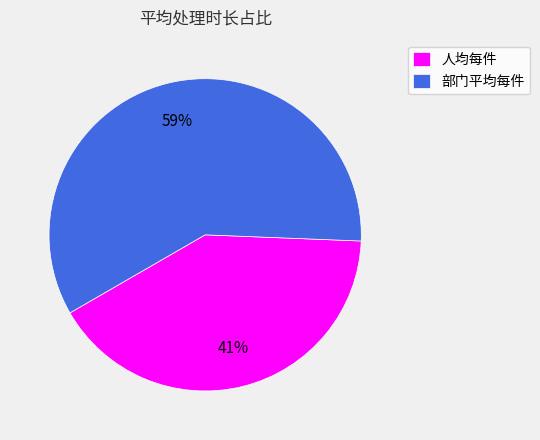

Which has a higher value, 部门平均每件 or 人均每件?

部门平均每件